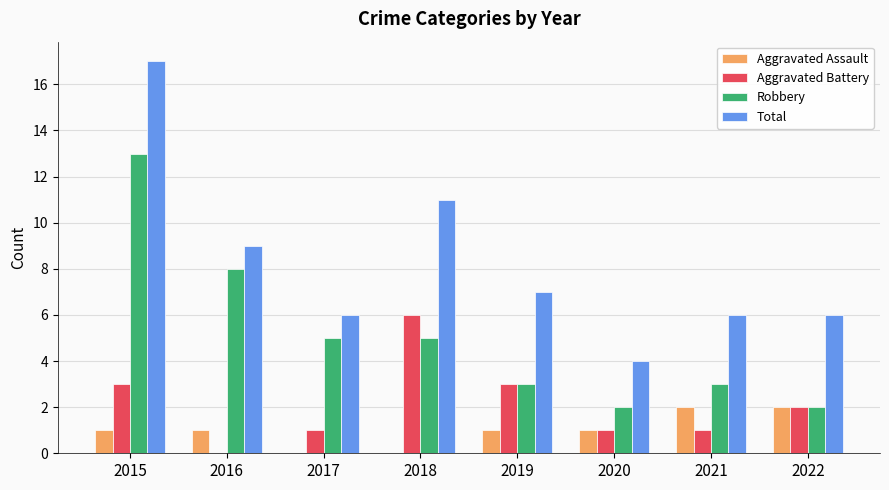

Is it true that Aggravated Battery equals 2 at 2021?

False